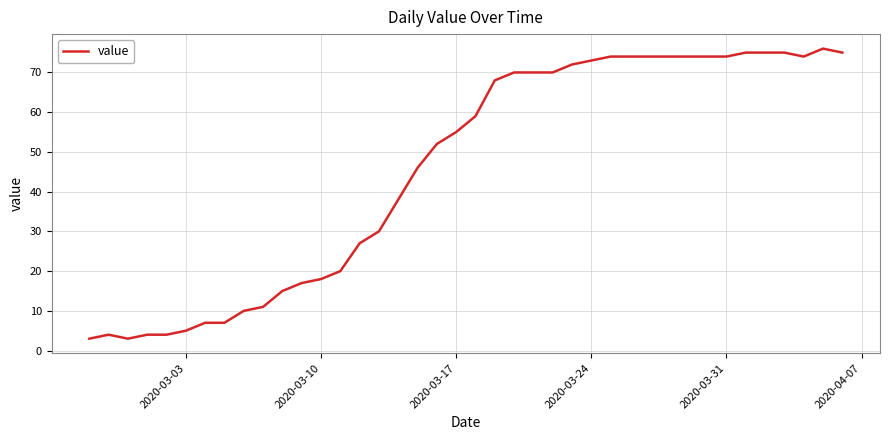

What is the difference between the maximum and minimum values?

73